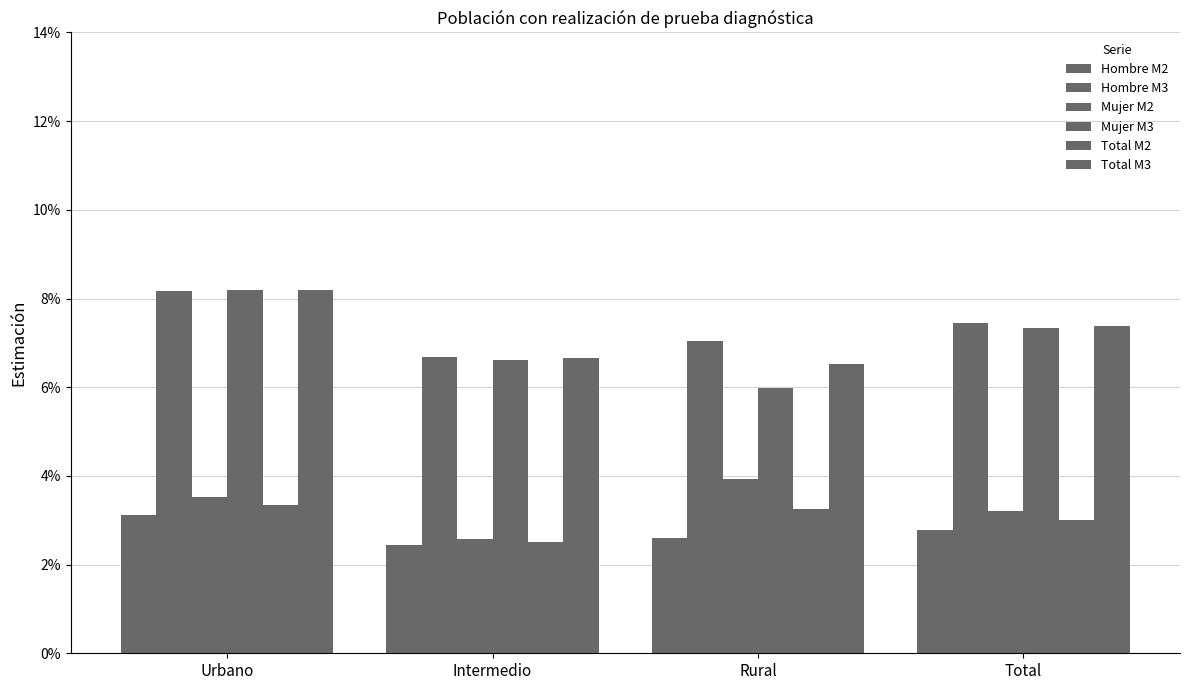

Is the value of Total M3 at Total greater than the value of Mujer M2 at Rural?

Yes